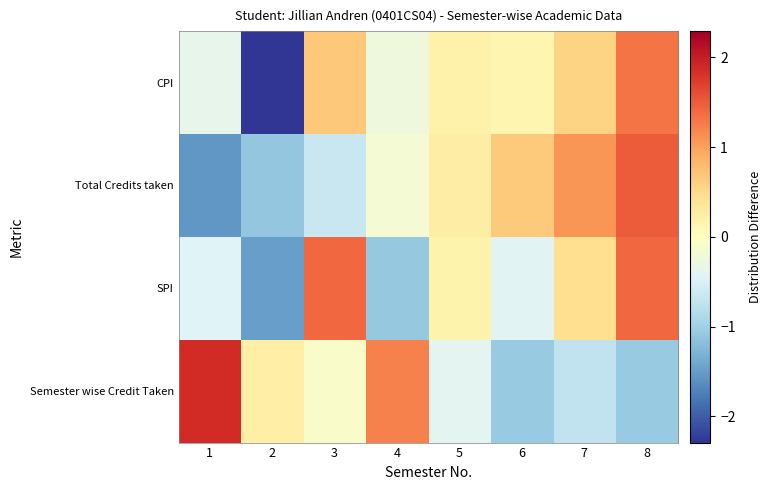

At which category is the sum across all series the highest?

8